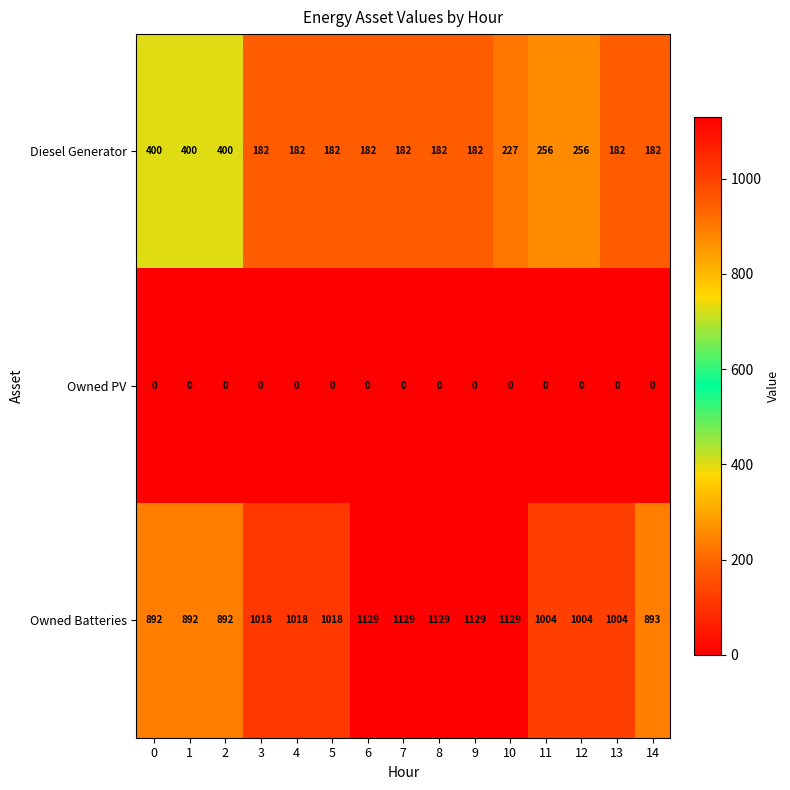

What is the spread (max minus min) of values at 3?

1018